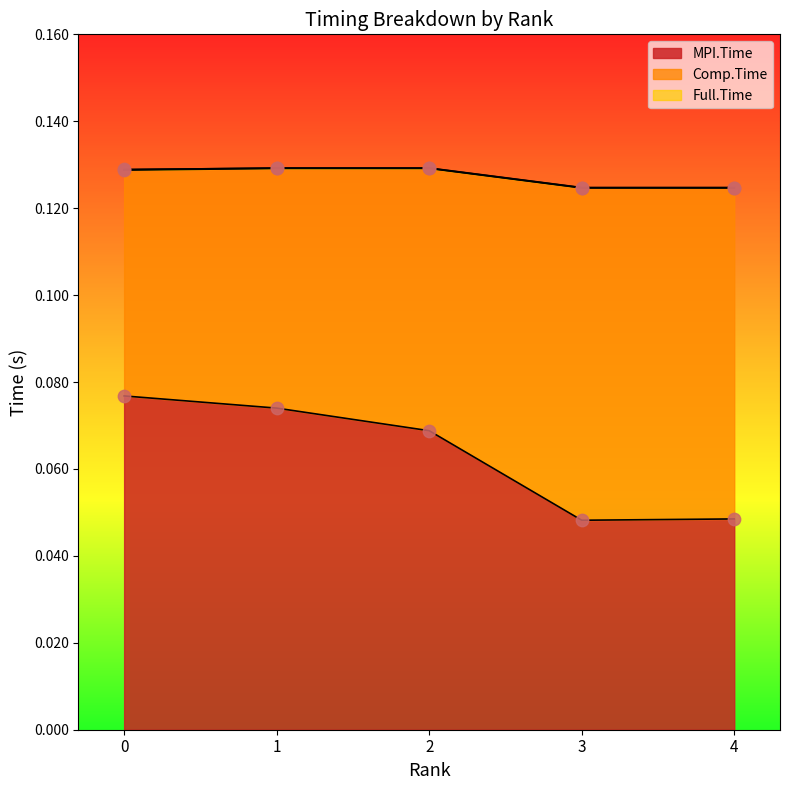

Which series has the largest total across all categories?

Full.Time